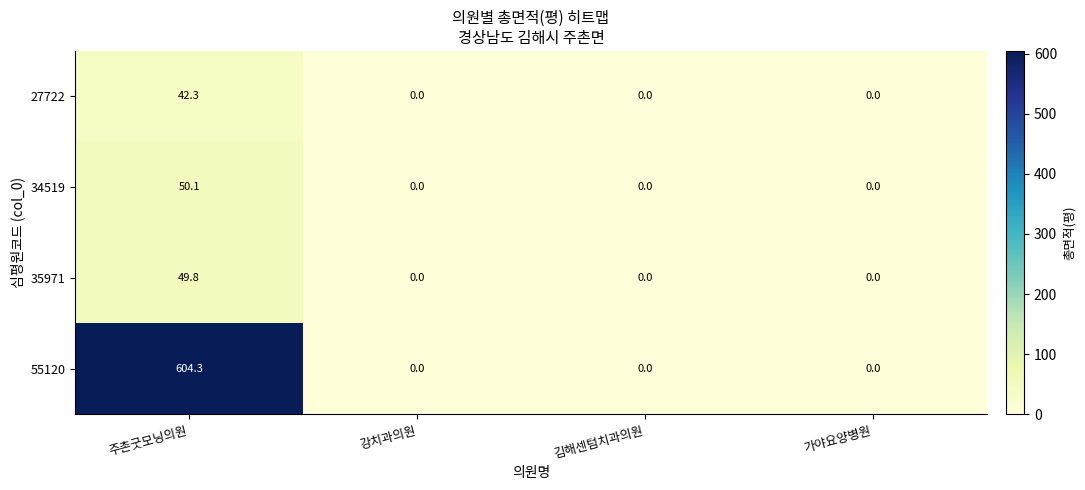

How many distinct data groups are displayed?

4